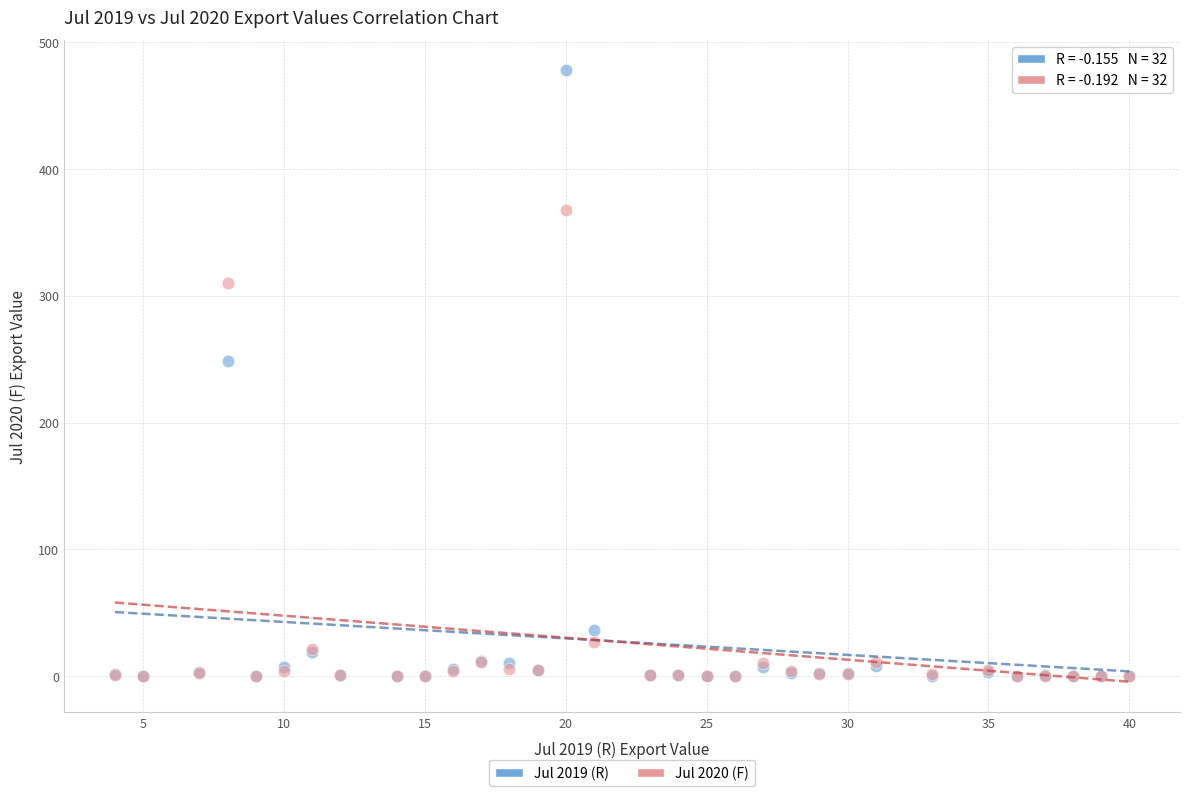

Which series contains the highest Y value?

Jul 2019 (R)